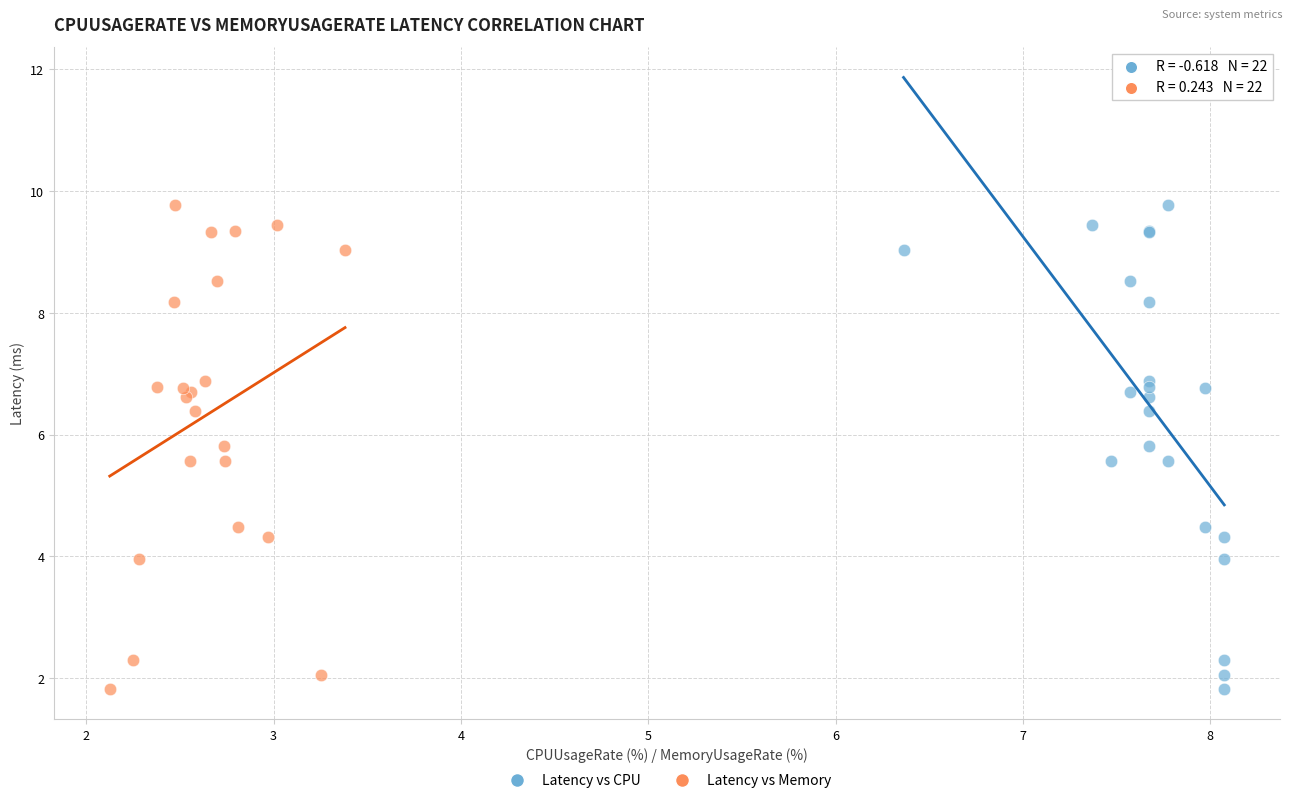

What are all the series names shown in the legend?

Latency vs CPU, Latency vs Memory